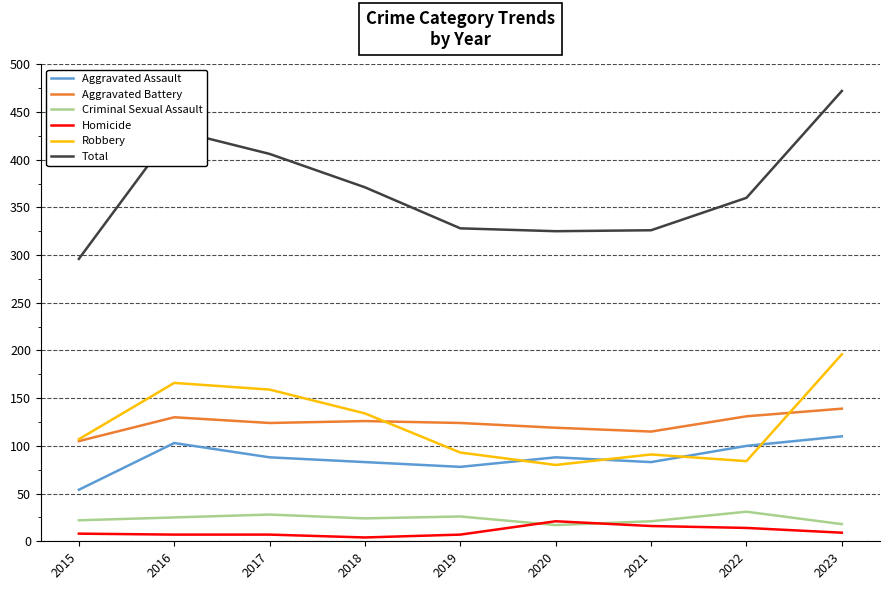

True or false: Aggravated Battery and Total intersect in this chart.

False